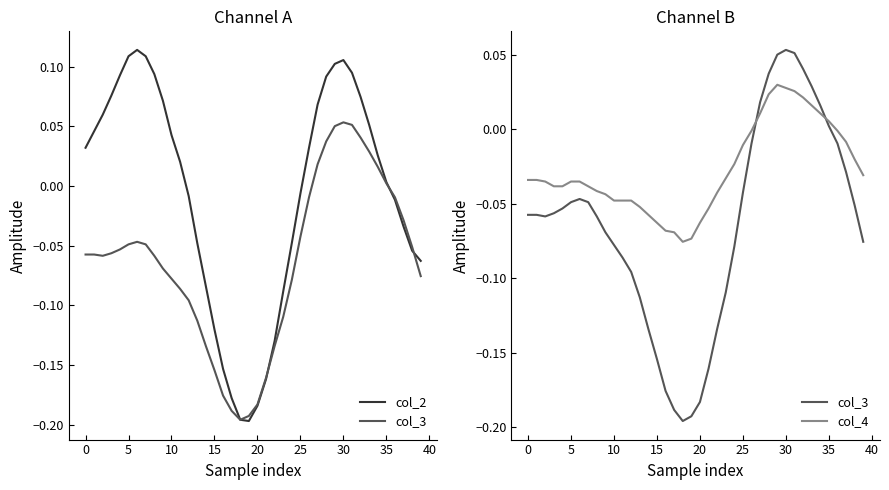

In col_4, how many points are lower than both neighbors (excluding endpoints)?

1